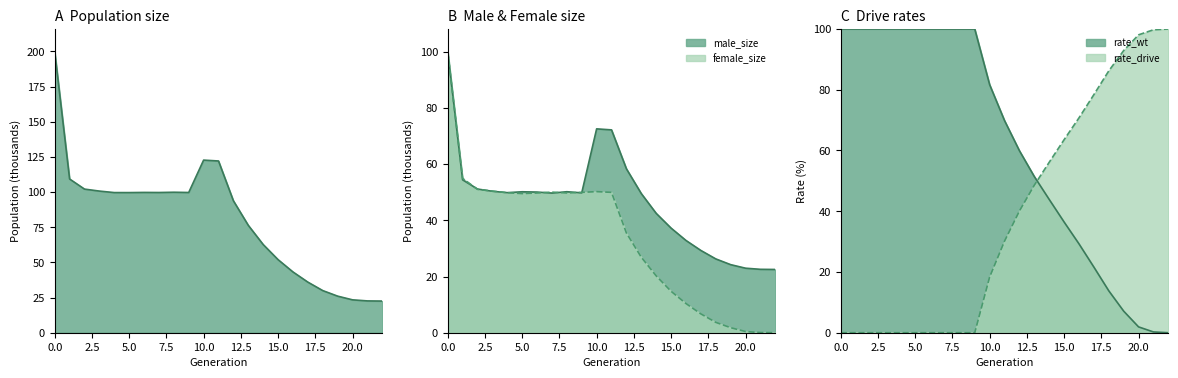

What is the total value across all series at 15?

203.9